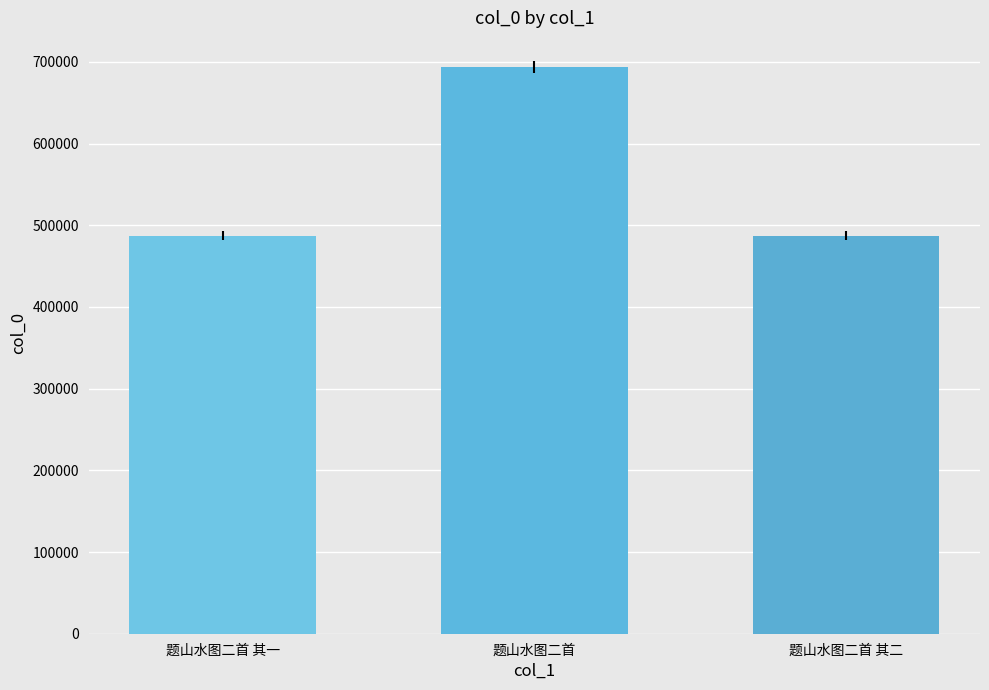

The chart shows a value of 694125.5 at 题山水图二首. True or false?

True